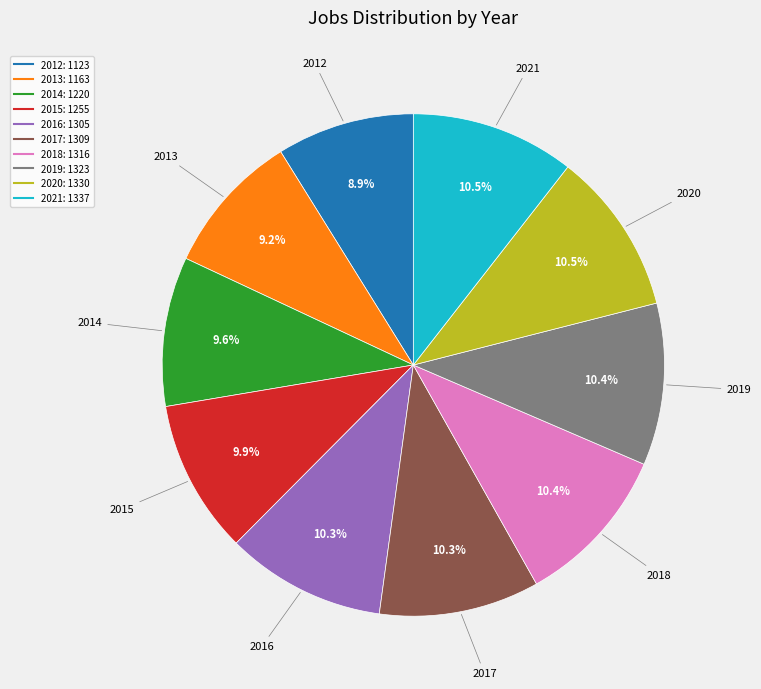

What percentage do 2019 and 2012 together represent?

19.3%